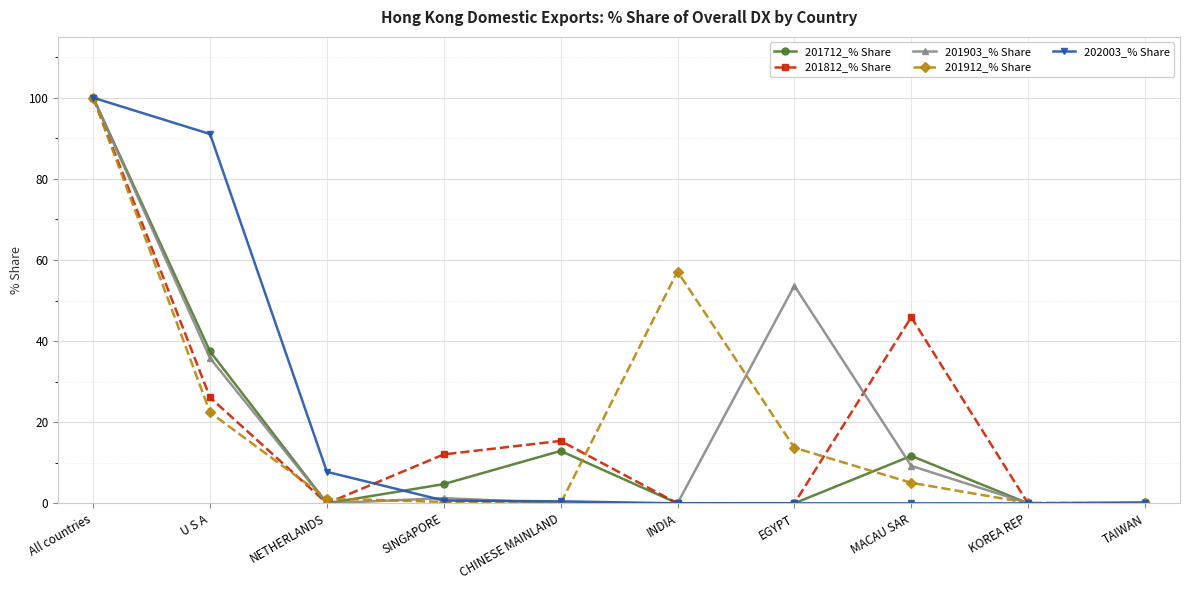

At how many categories does at least one series exceed 18?

5